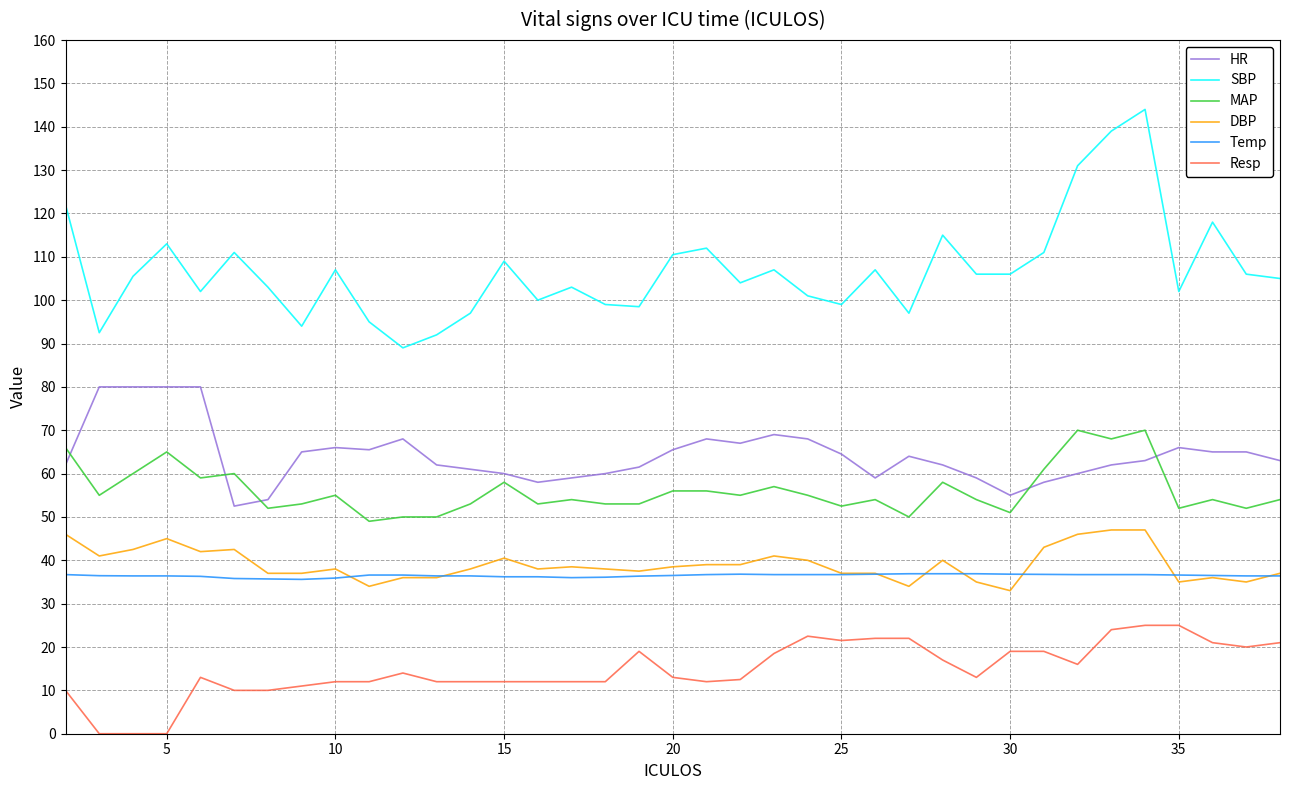

Rank the series by their maximum value, from highest to lowest.

SBP, HR, MAP, DBP, Temp, Resp